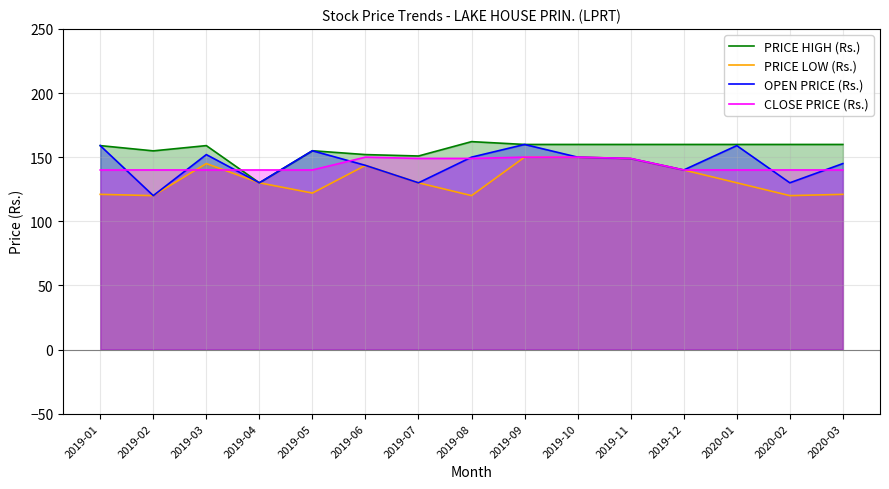

At which label does PRICE LOW (Rs.) reach its peak?

2019-09